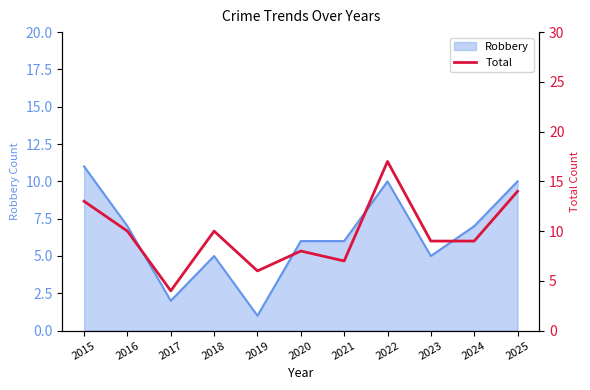

True or false: there are more than 0 points higher than both neighbors.

True